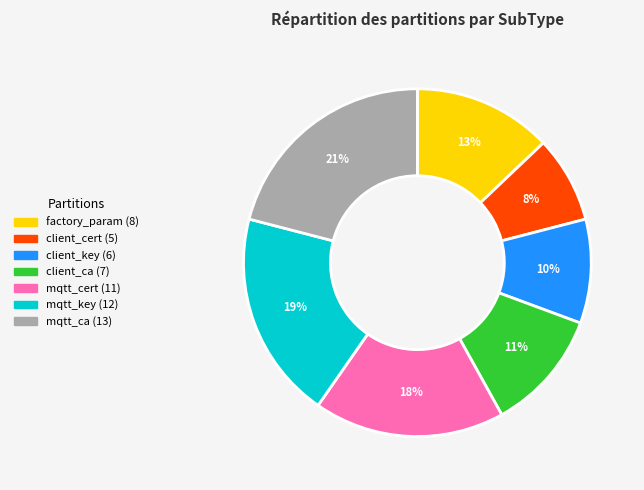

Combined, do mqtt_ca and client_cert account for over 50%?

No